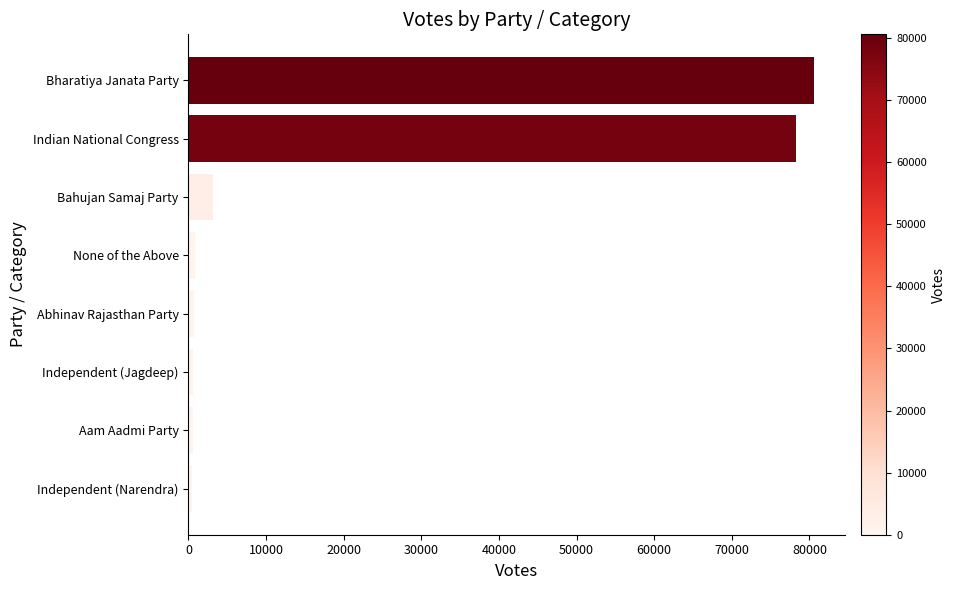

At which label is the value closest to 40558?

Bahujan Samaj Party